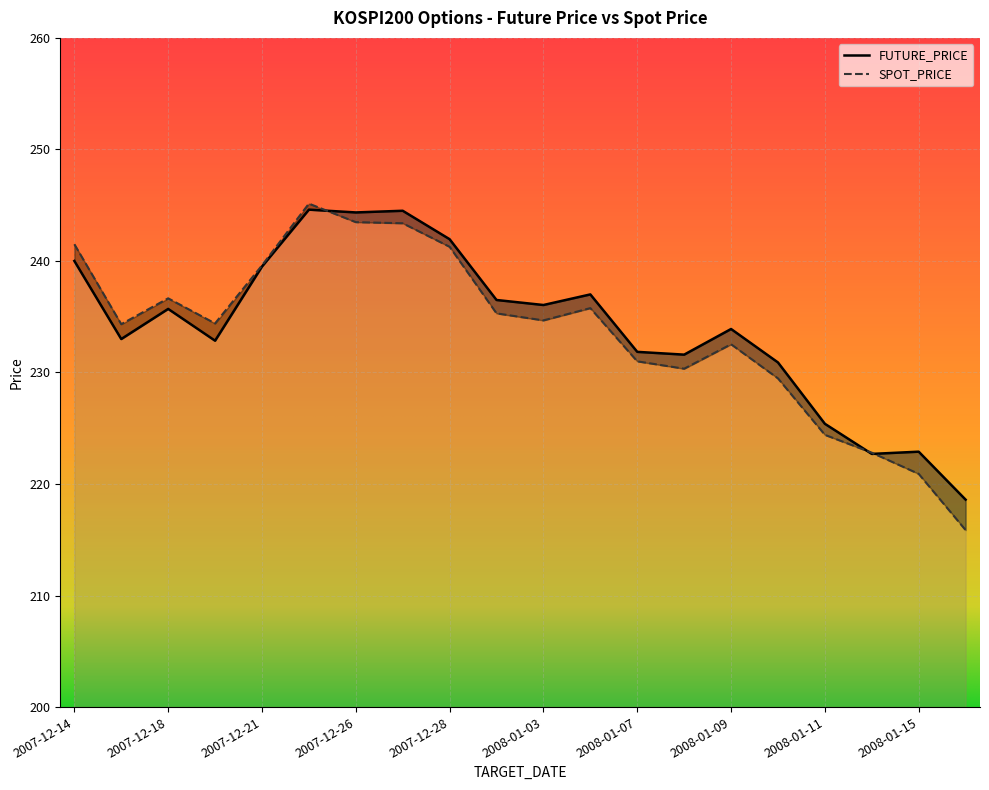

At which label does FUTURE_PRICE reach its minimum?

2008-01-16